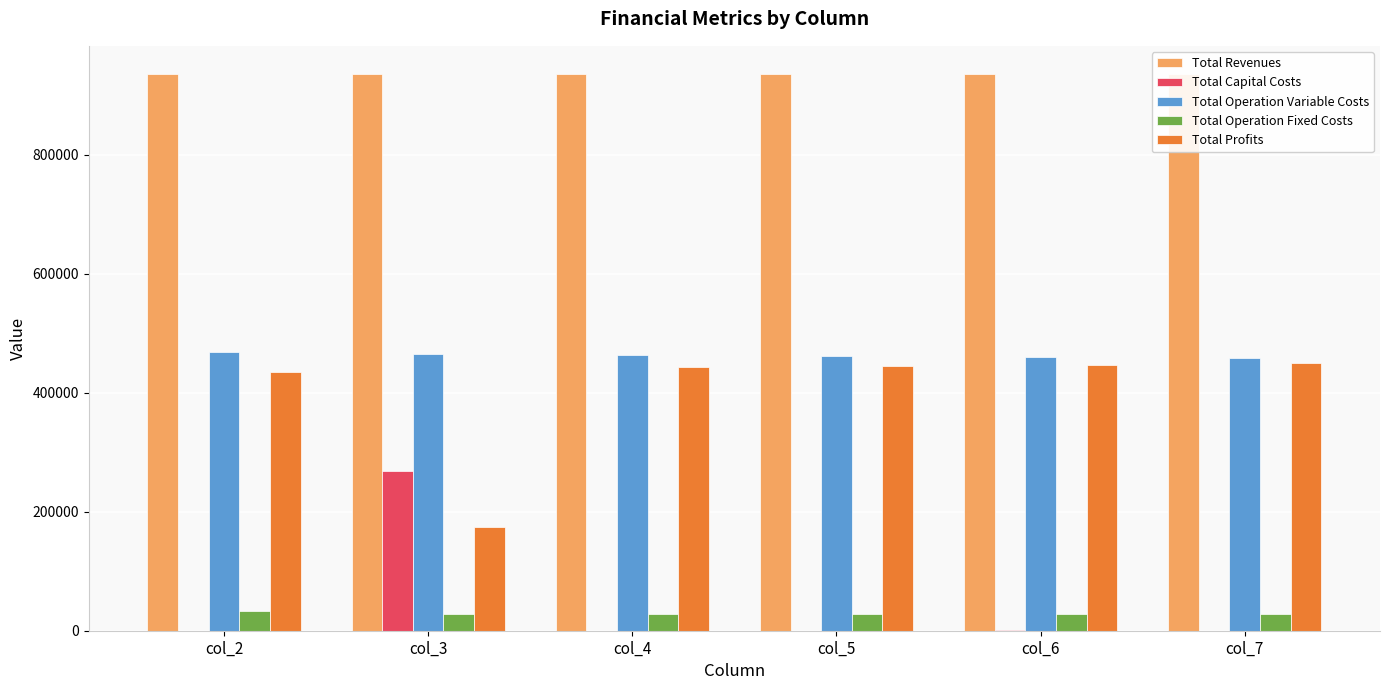

The Total Profits series shows 760917.3 at col_2. True or false?

False